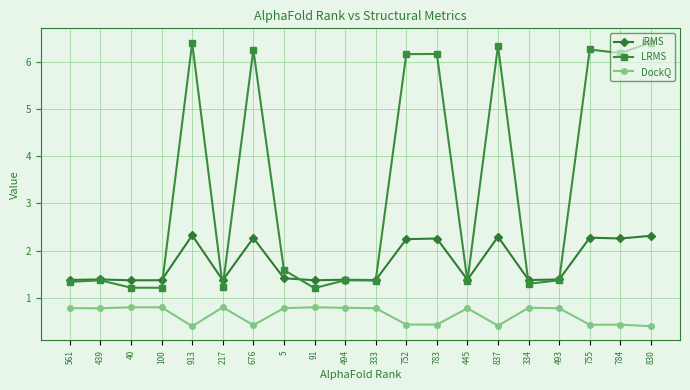

What is the total value across all series at 755?

9.0